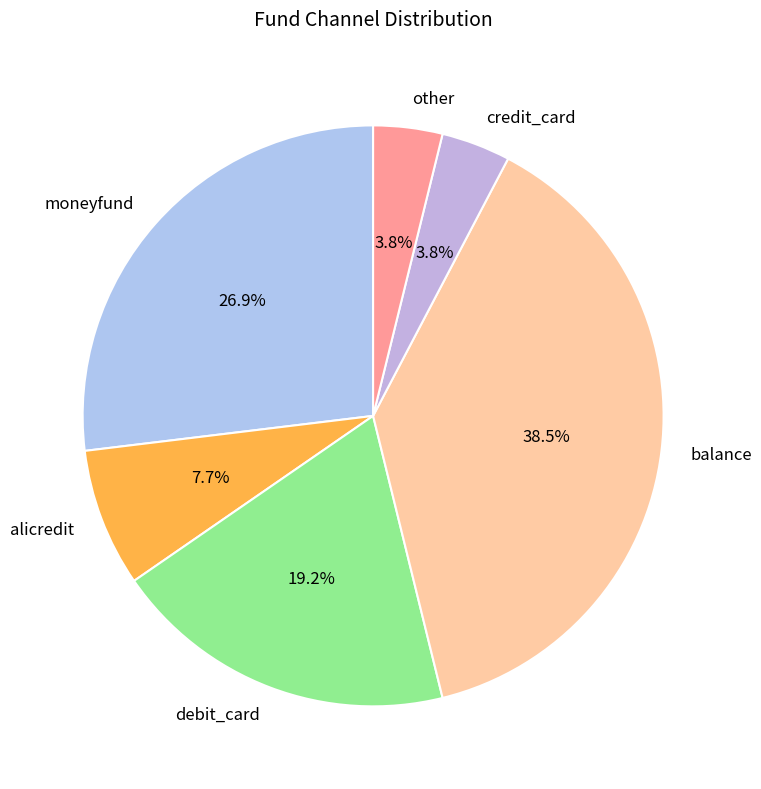

Approximately how many times larger is the value at balance compared to moneyfund?

1.4